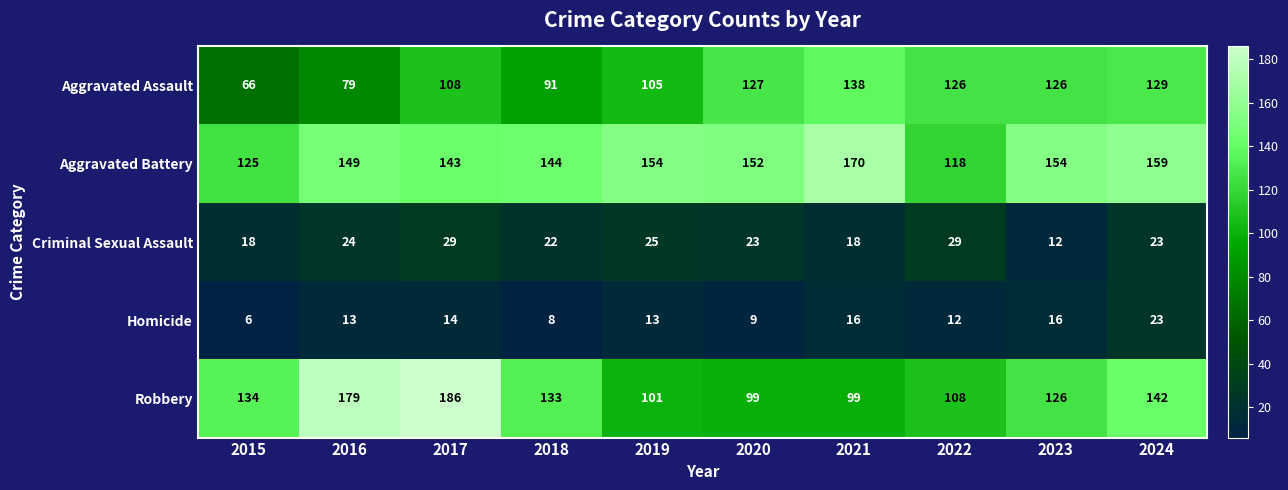

What is the total value across all series at 2021?

441